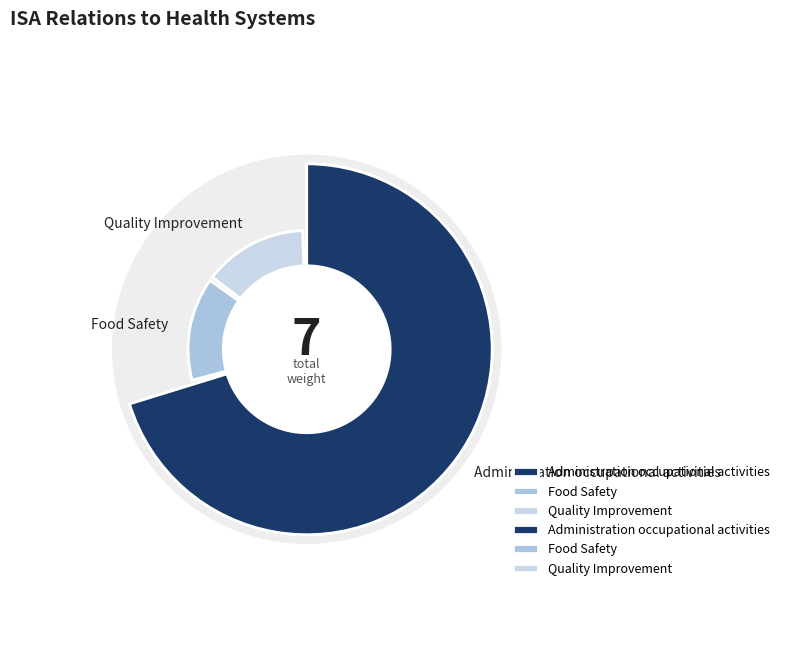

How many slices are in this pie chart?

3